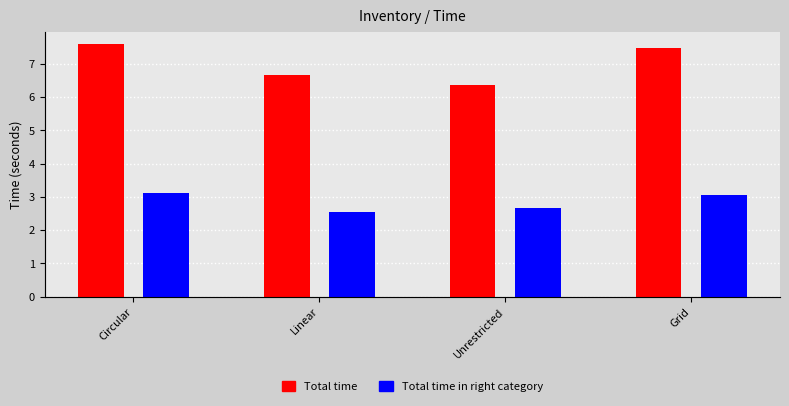

The value of Total time at Unrestricted is 6.4. True or false?

True